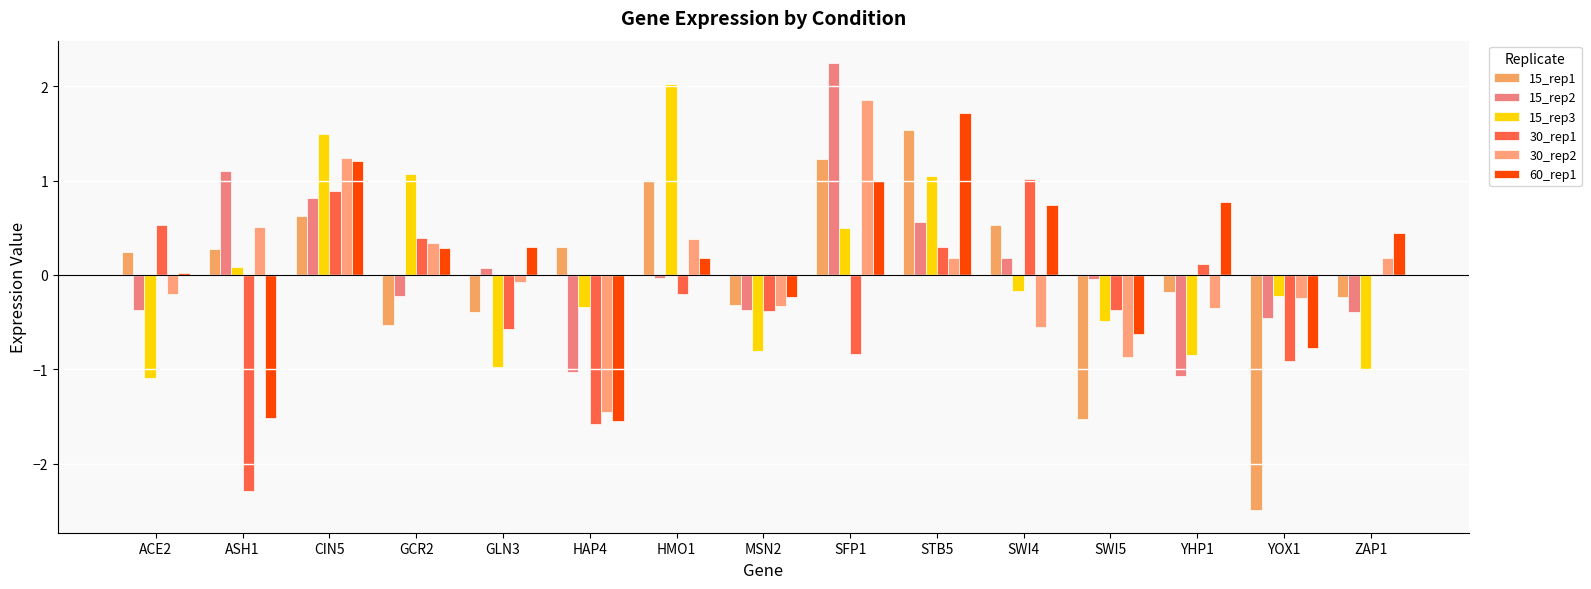

At which category is the sum across all series the highest?

CIN5